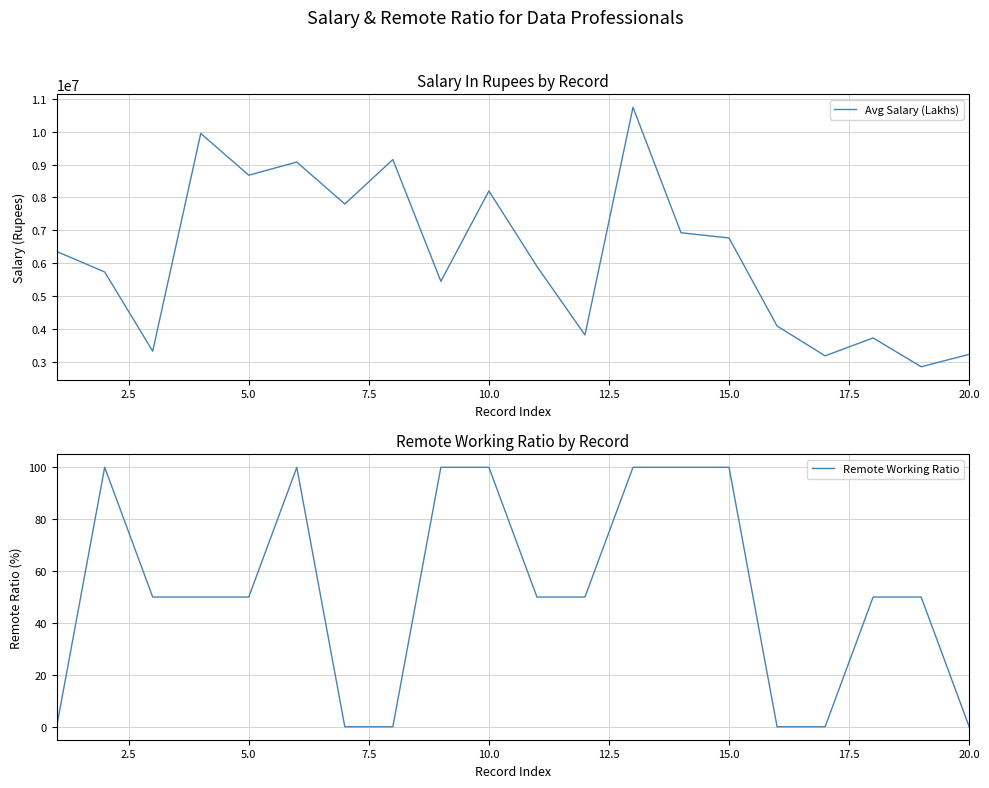

What is the minimum value for Avg Salary (Lakhs)?

2843416